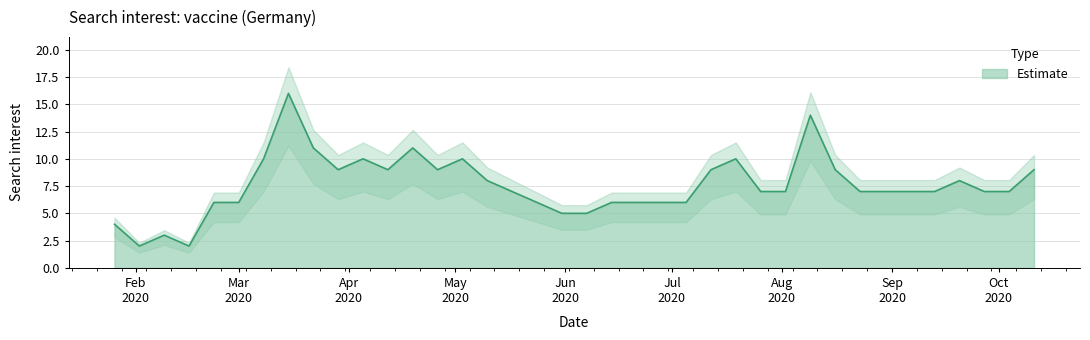

What position from the right is 2020-06-14?

18